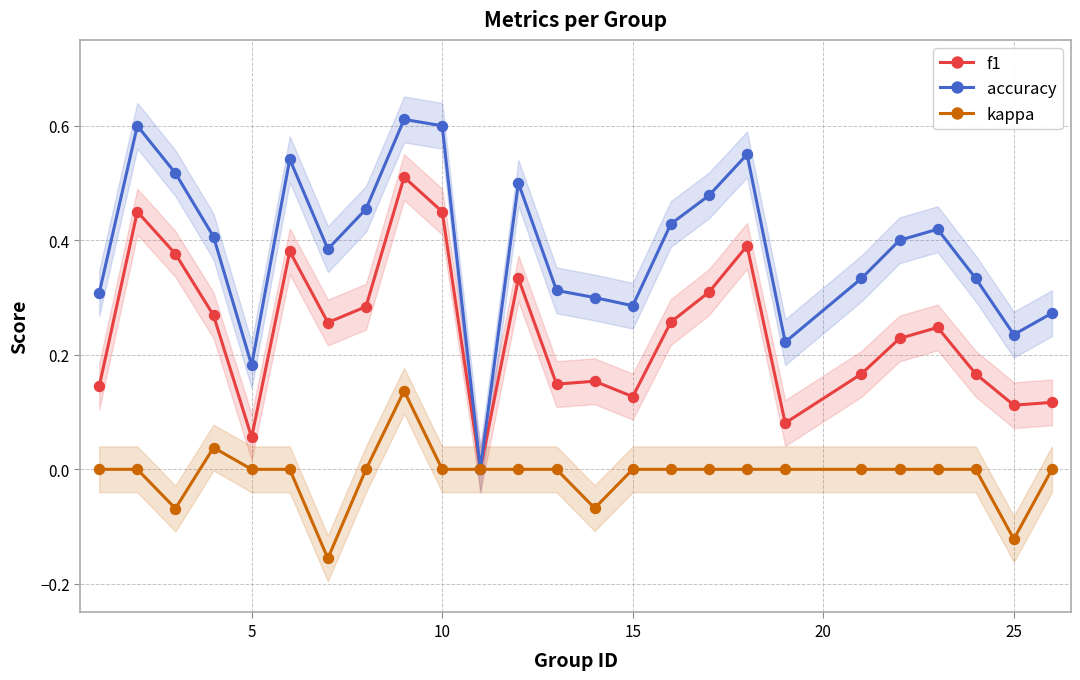

What is the difference between the second highest and minimum values in the accuracy series?

0.6